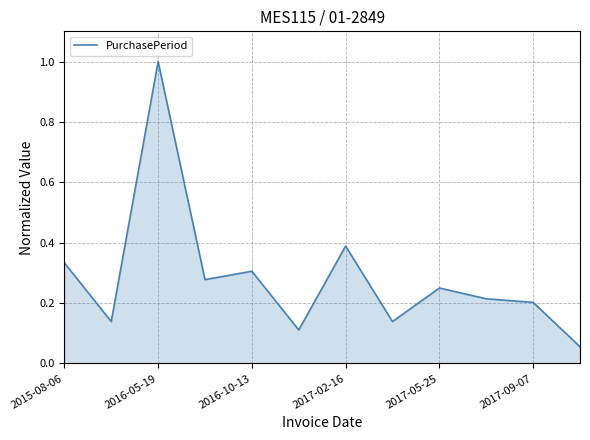

What is the difference between the maximum and minimum values?

0.9